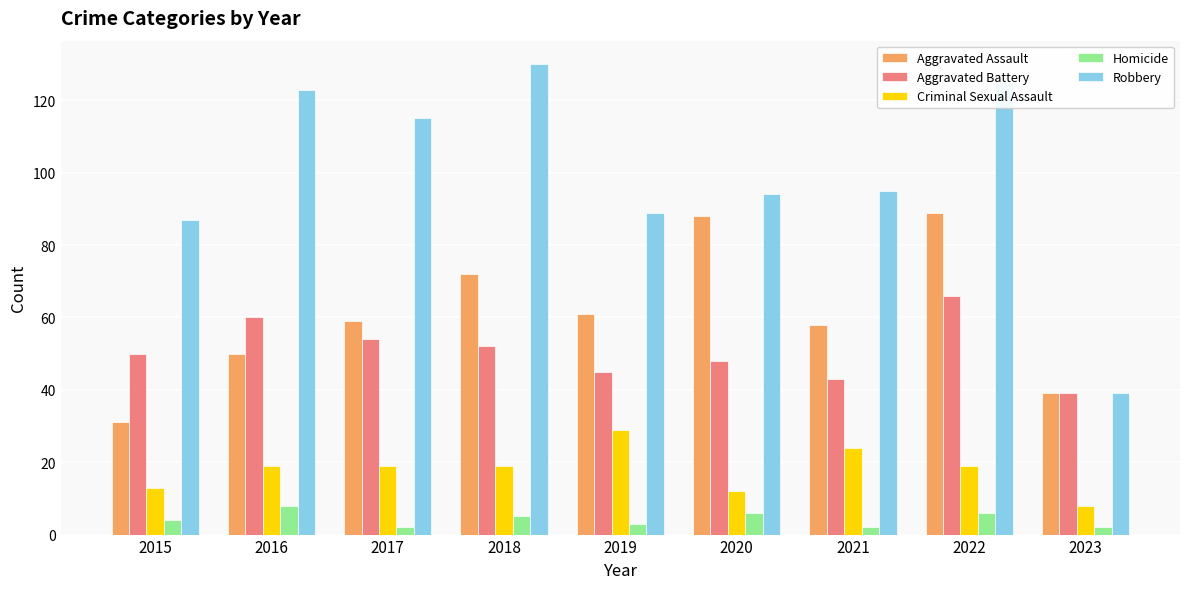

How many data points in Homicide are less than 4?

4